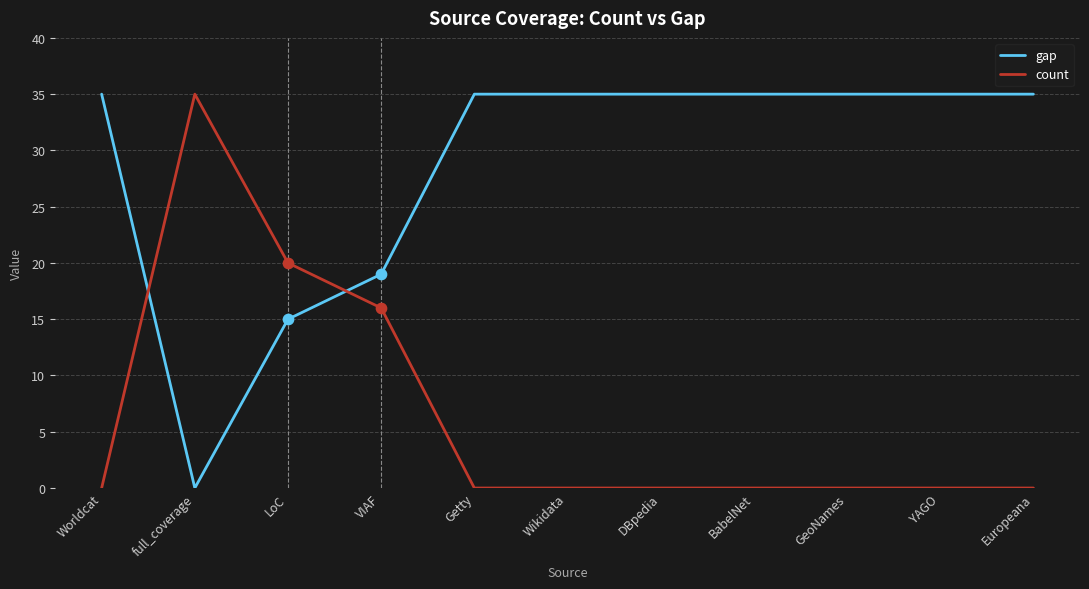

What is the difference between the highest and lowest values at GeoNames?

35